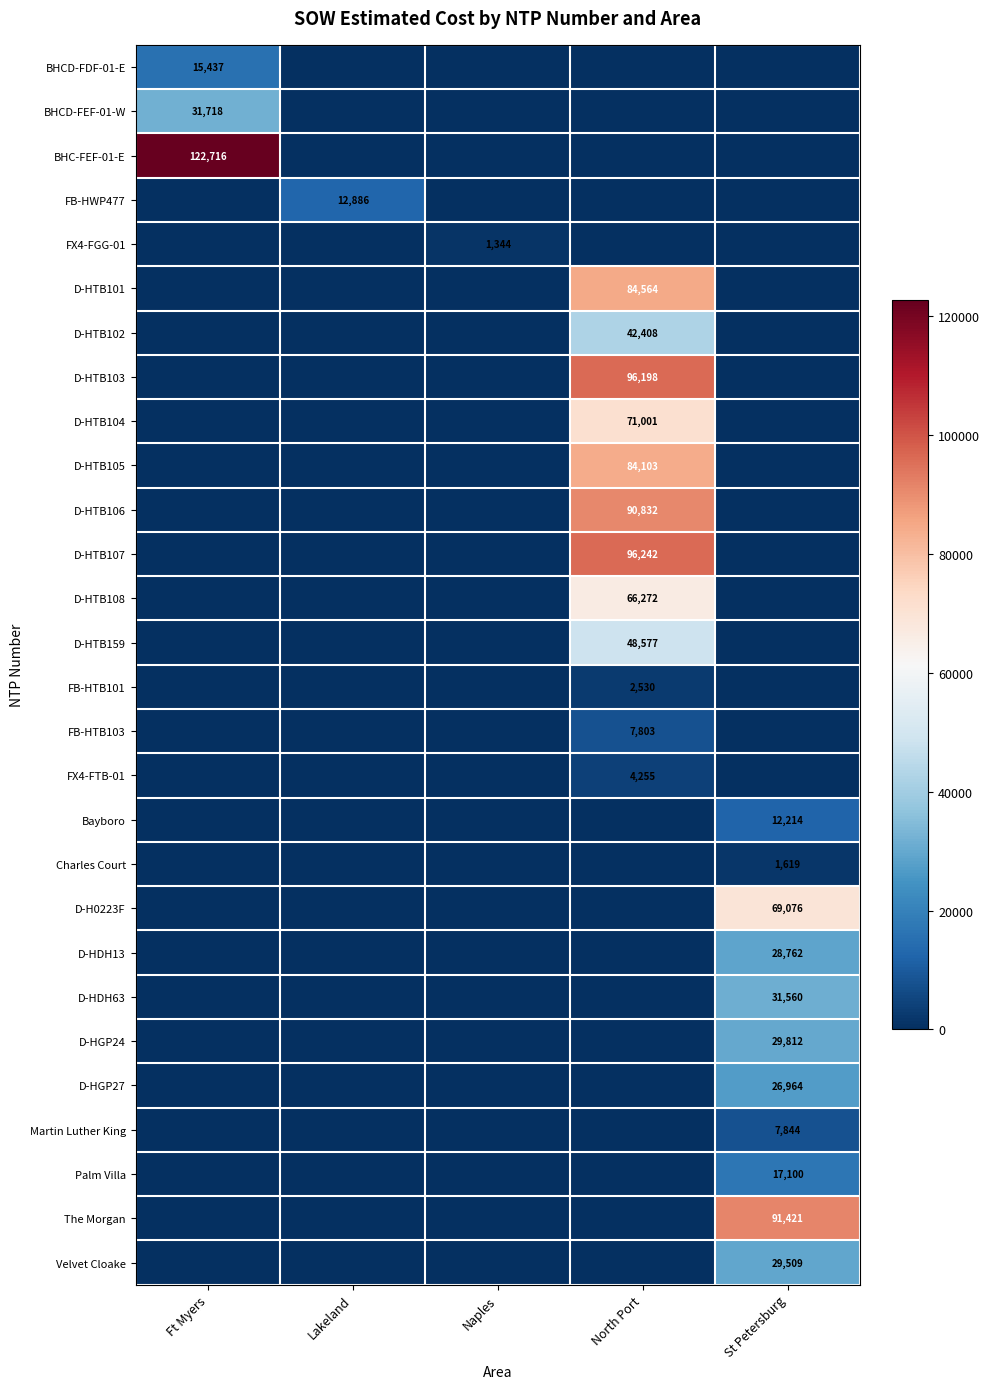

Between Naples and Lakeland, which is larger?

Naples